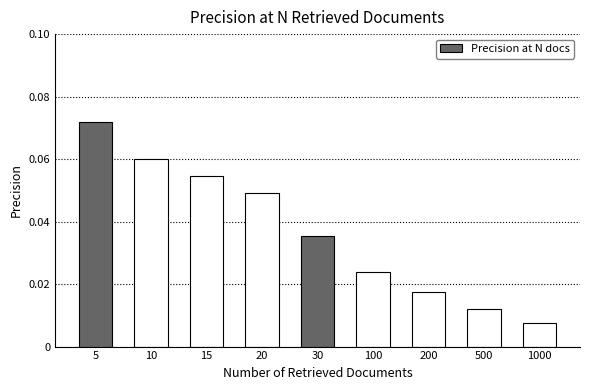

List the labels in order of value, smallest first.

1000, 500, 200, 100, 30, 20, 15, 10, 5